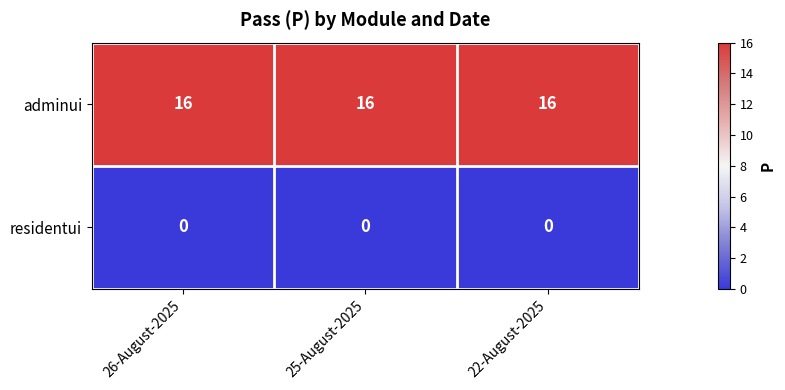

What is the spread (max minus min) of values at 25-August-2025?

16